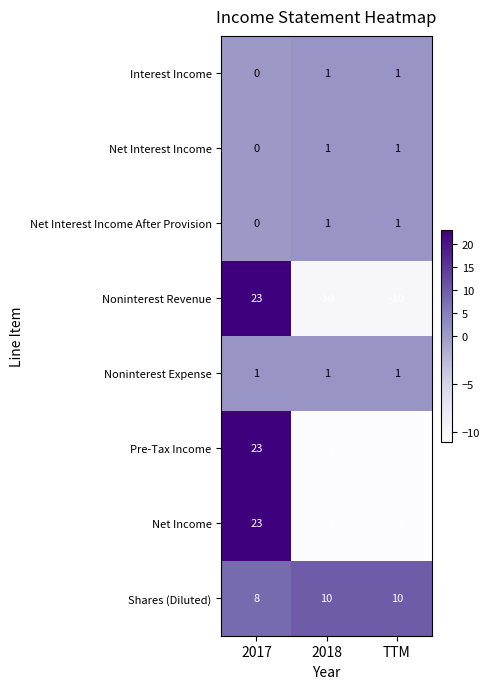

Reading left to right, extract all data points from this chart.

Interest Income: 0	1	1
Net Interest Income: 0	1	1
Net Interest Income After Provision: 0	1	1
Noninterest Revenue: 23	-10	-10
Noninterest Expense: 1	1	1
Pre-Tax Income: 23	-11	-11
Net Income: 23	-11	-11
Shares (Diluted): 8	10	10